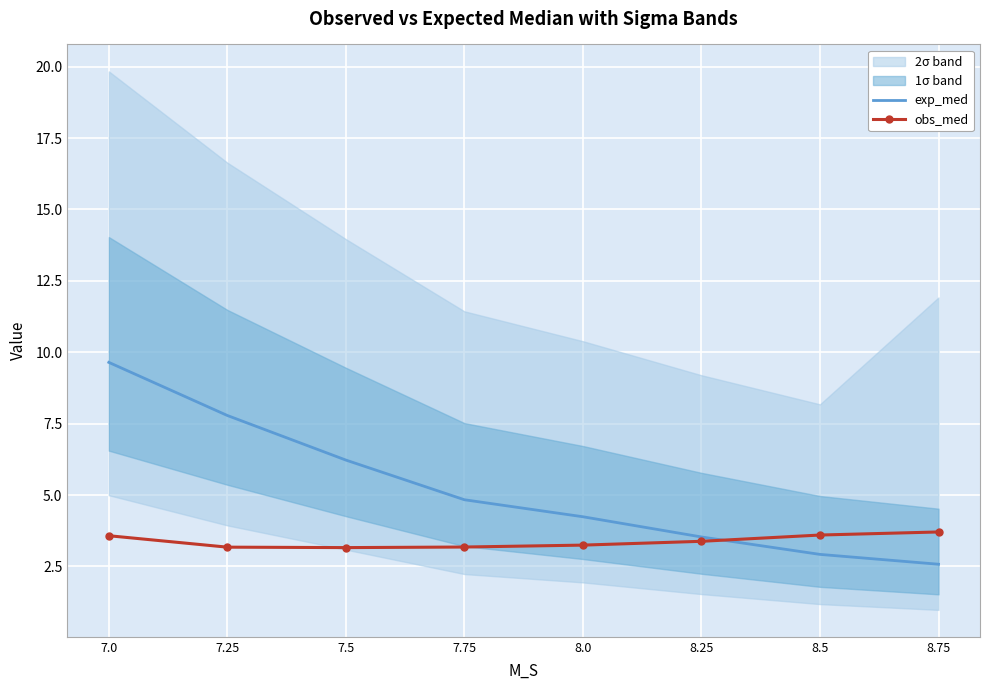

How many intersections are there between obs_med and exp_med?

1